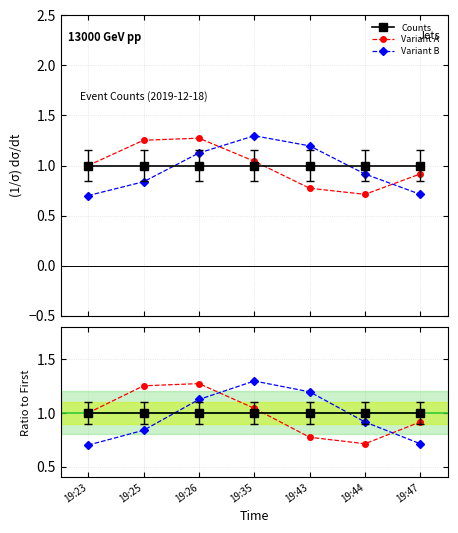

What are all the series names shown in the legend?

Counts, Variant A, Variant B